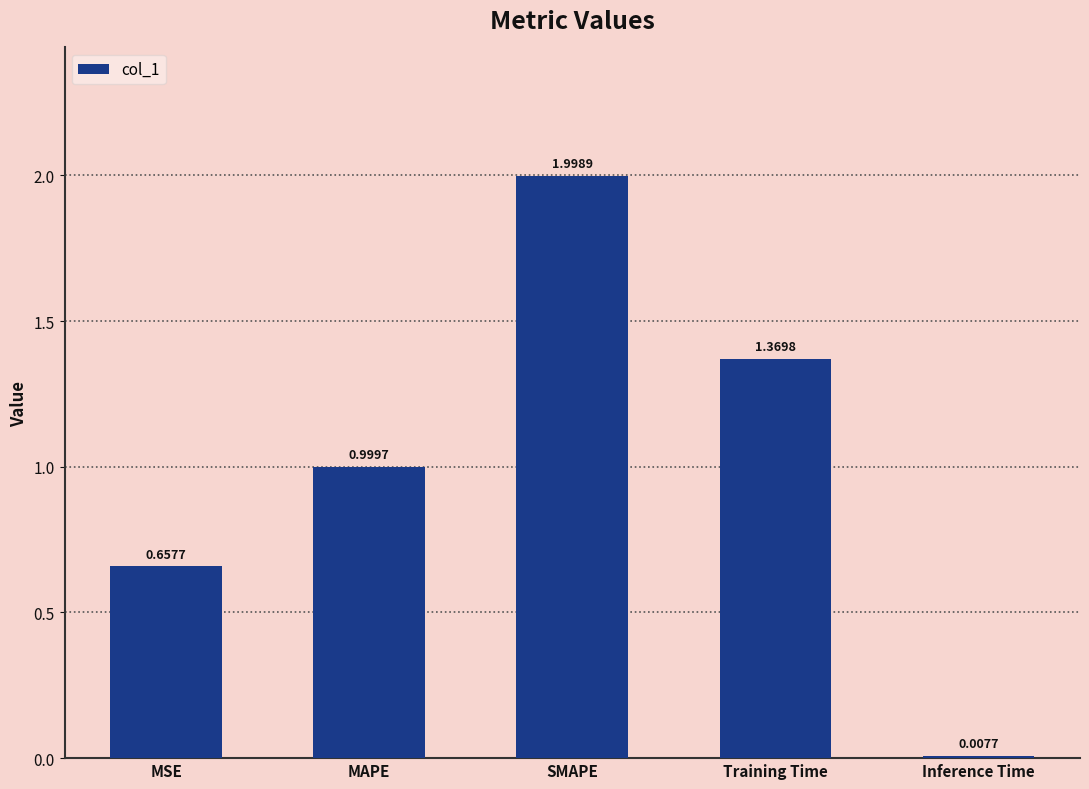

At which label is the value closest to 1?

MAPE